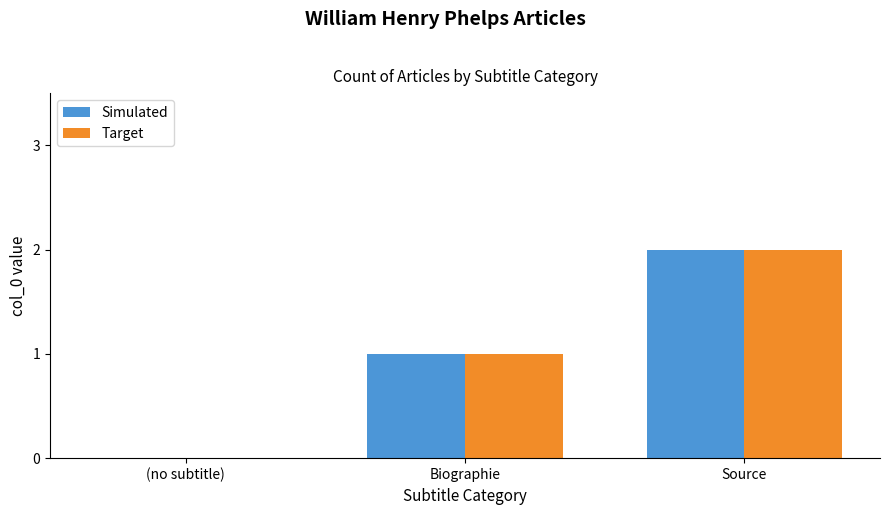

Are the bars horizontal?

No